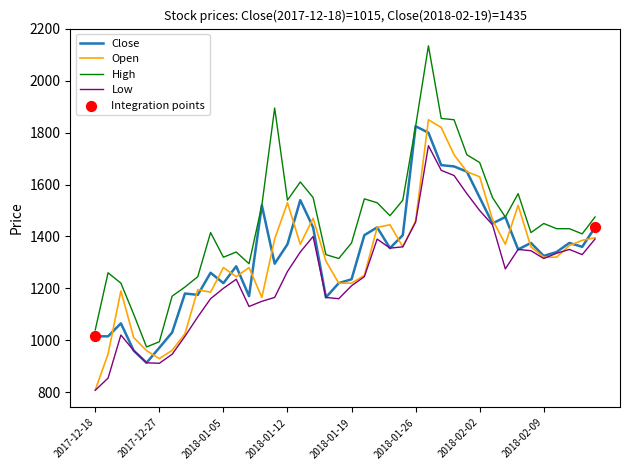

Which series has the largest total across all categories?

High